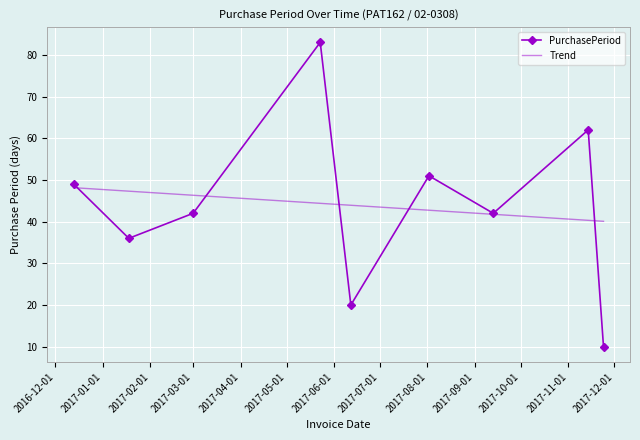

Which series has the widest spread of values?

PurchasePeriod